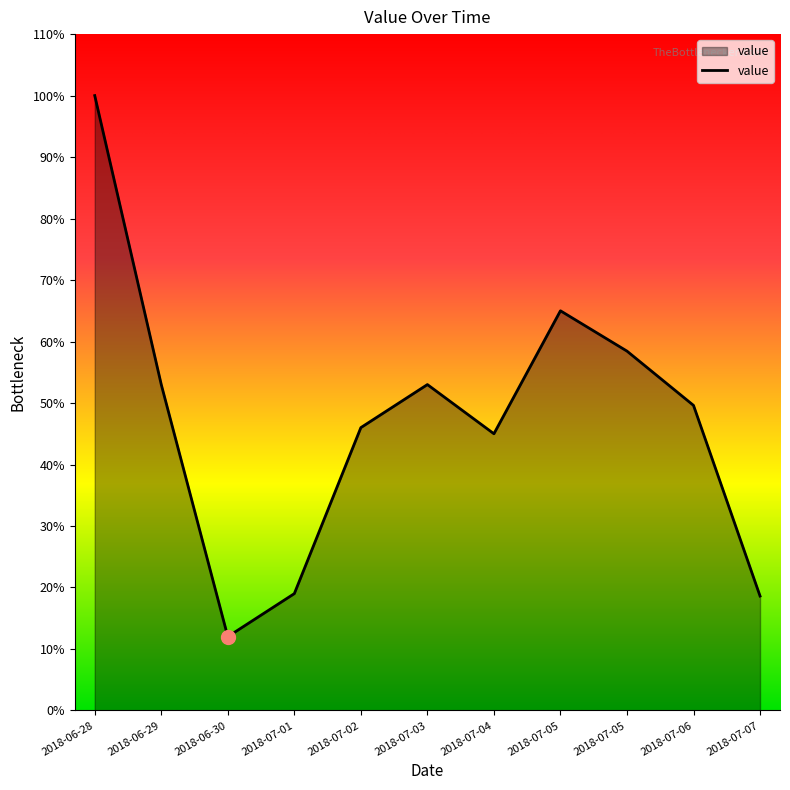

How many lines are shown in the chart?

1